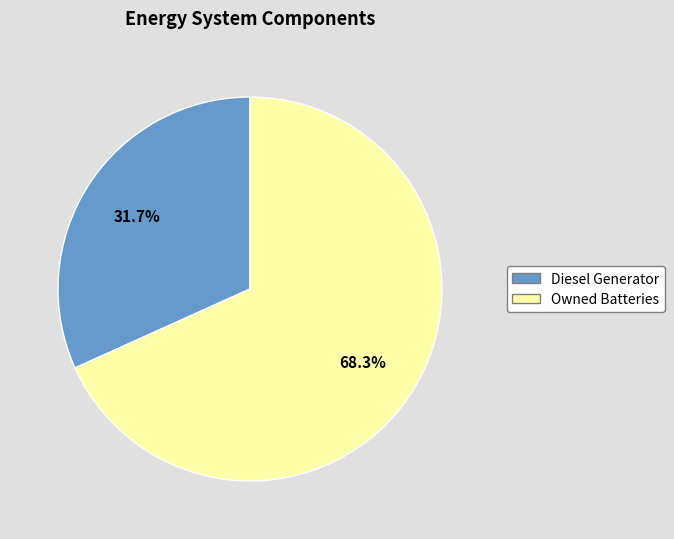

Count the number of slices in the pie.

2